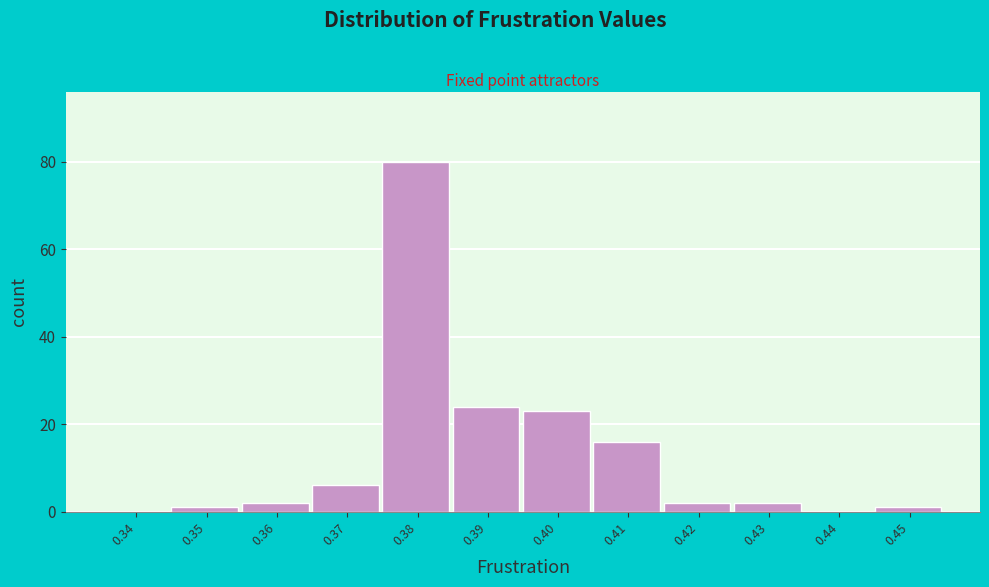

Reading left to right, list all the values displayed in this chart.

0.34=0	0.35=1	0.36=2	0.37=6	0.38=80	0.39=24	0.40=23	0.41=16	0.42=2	0.43=2	0.44=0	0.45=1